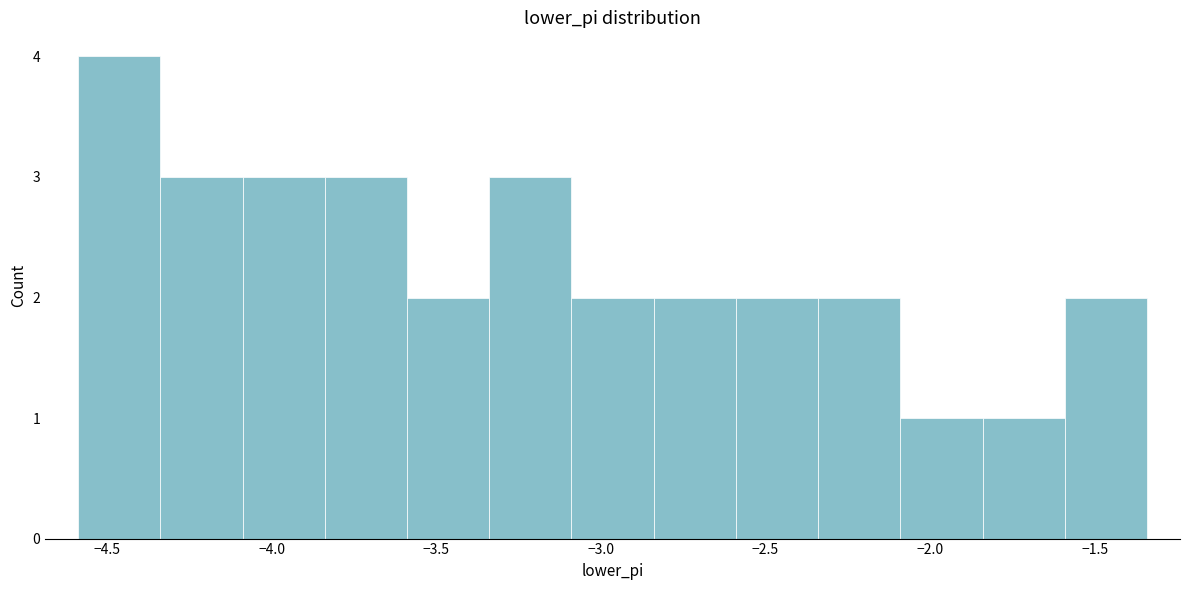

Reading left to right, list every bar in this chart as the range it spans on the x-axis followed by its height. Neither the bar edges nor the heights are printed on the chart, so give them approximately, as read against the axes.

-4.60 to -4.35: 4
-4.35 to -4.10: 3
-4.10 to -3.85: 3
-3.85 to -3.60: 3
-3.60 to -3.35: 2
-3.35 to -3.10: 3
-3.10 to -2.85: 2
-2.85 to -2.60: 2
-2.60 to -2.35: 2
-2.35 to -2.10: 2
-2.10 to -1.85: 1
-1.85 to -1.60: 1
-1.60 to -1.35: 2